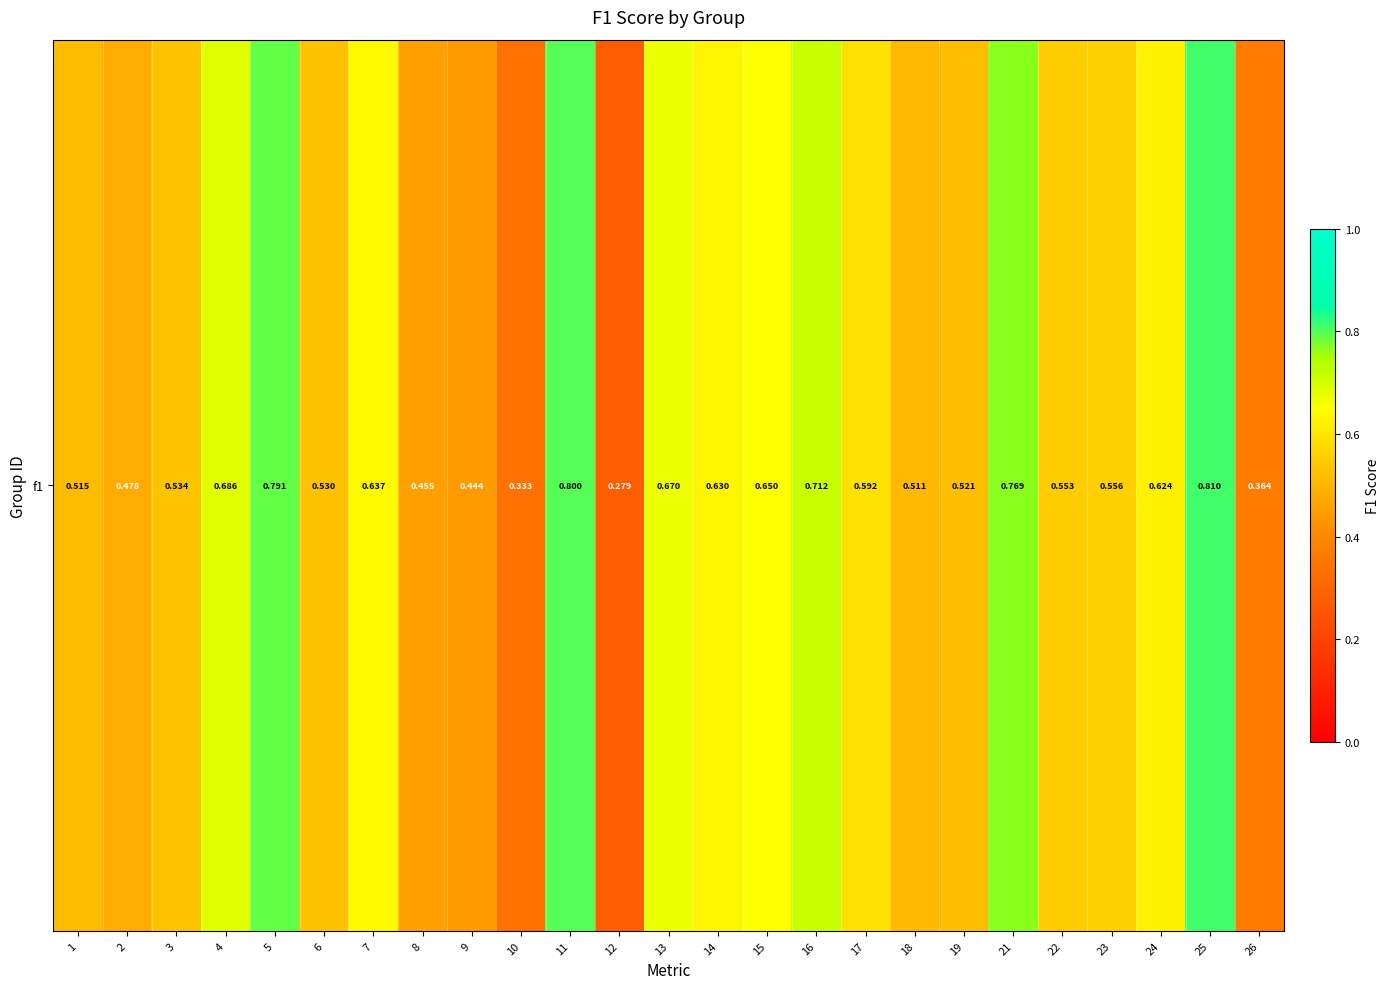

List the labels in order of value, largest first.

25, 11, 5, 21, 16, 4, 13, 15, 7, 14, 24, 17, 23, 22, 3, 6, 19, 1, 18, 2, 8, 9, 26, 10, 12